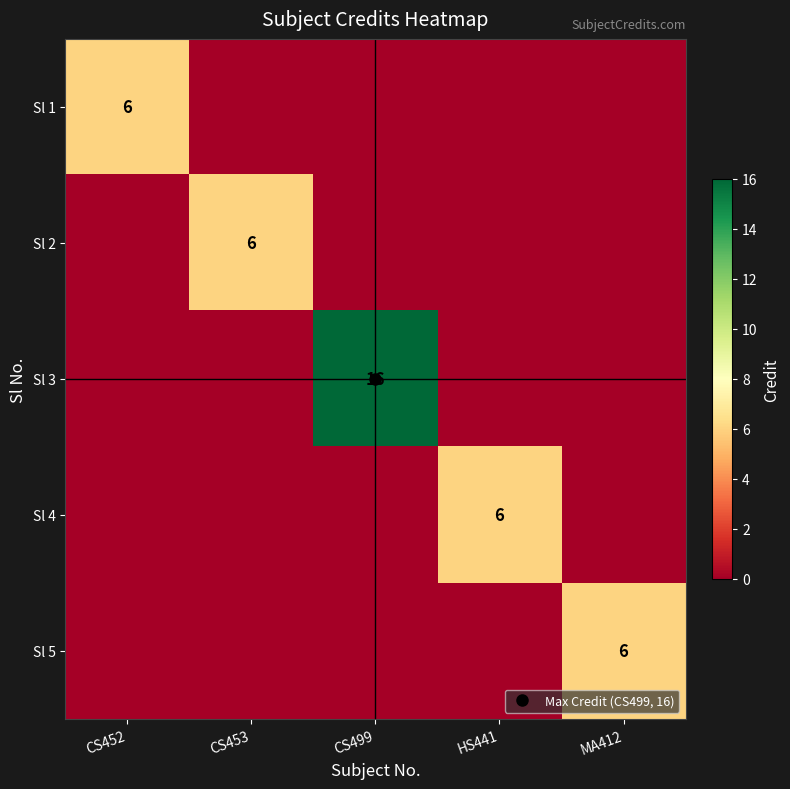

How many positive values does the Sl 2 series have?

1